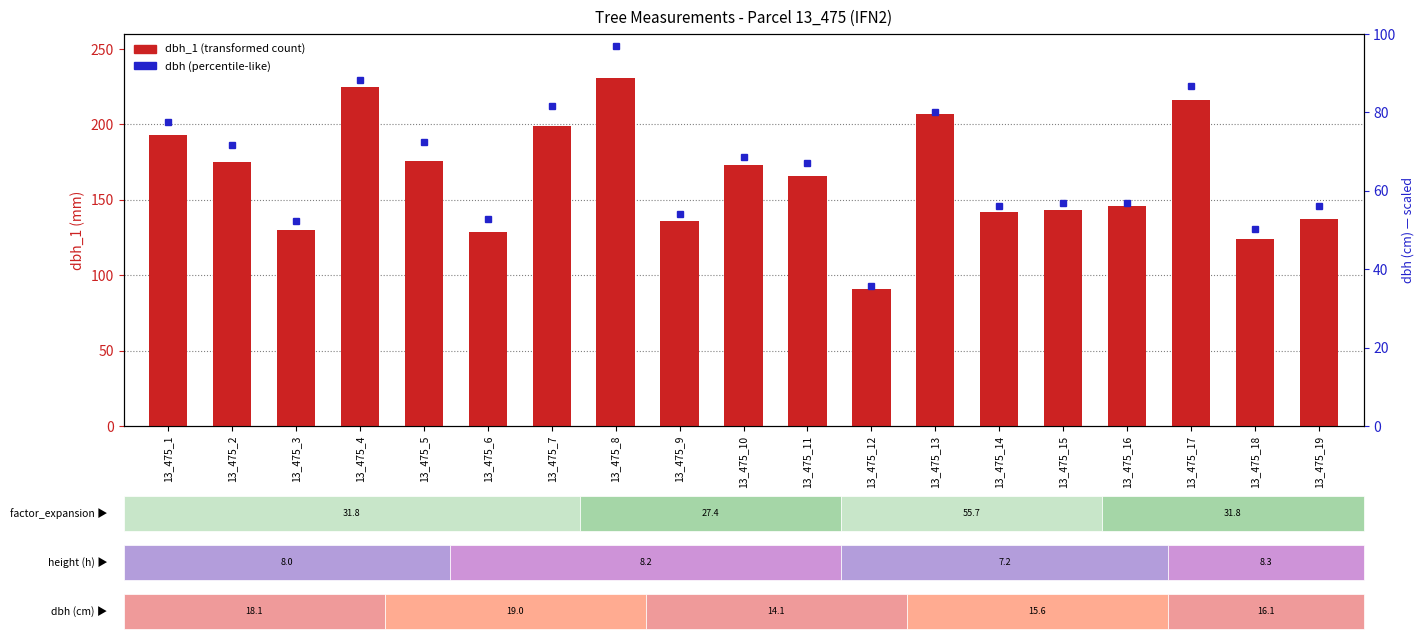

Reading left to right, list all the values displayed in this chart.

193	175	130	225	176	129	199	231	136	173	166	91	207	142	143	146	216	124	137